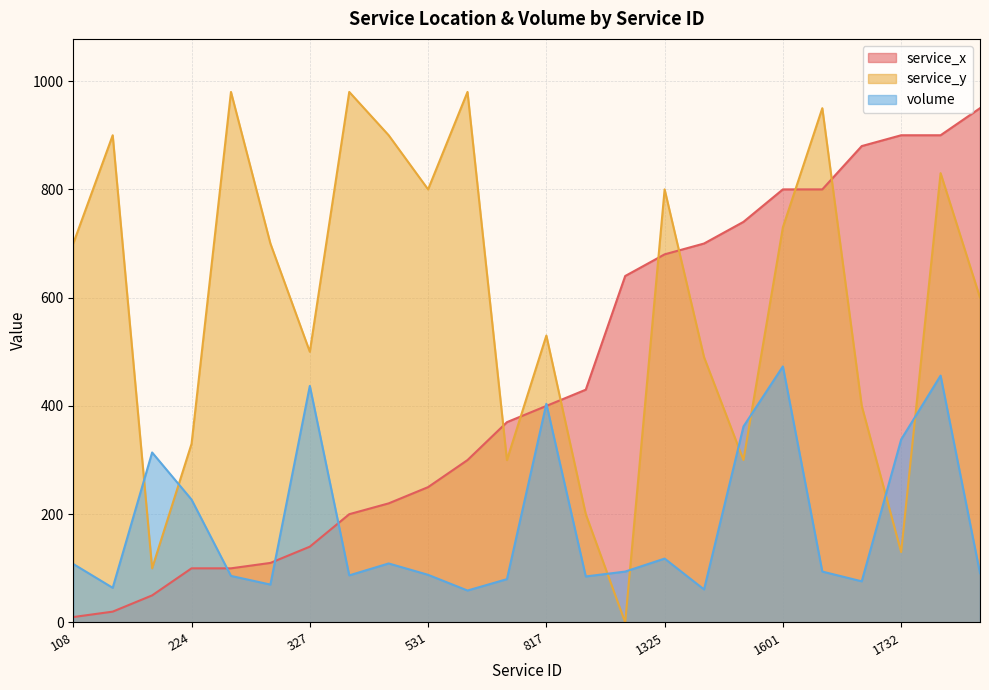

How many lines are shown in the chart?

3